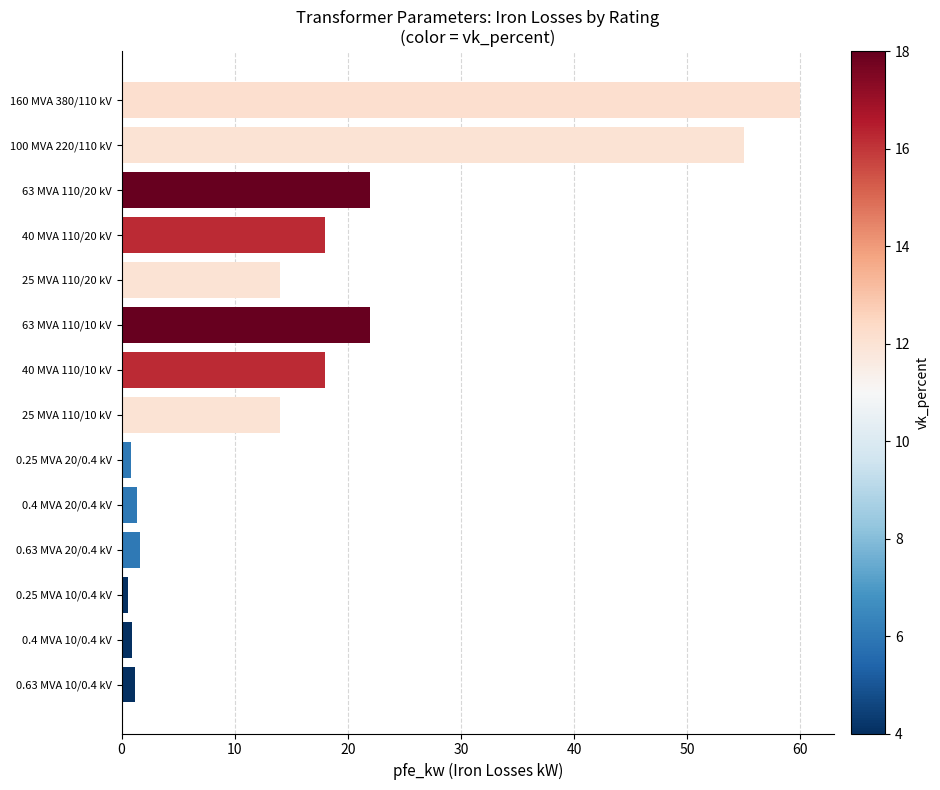

True or false: the data shows 21.7 at 25 MVA 110/20 kV.

False